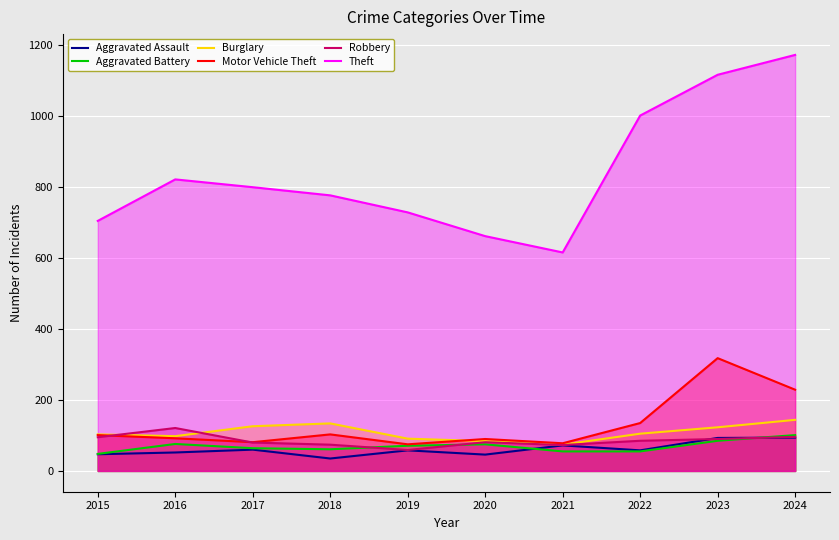

Read the Aggravated Assault value at 2019, to the nearest 10.

60